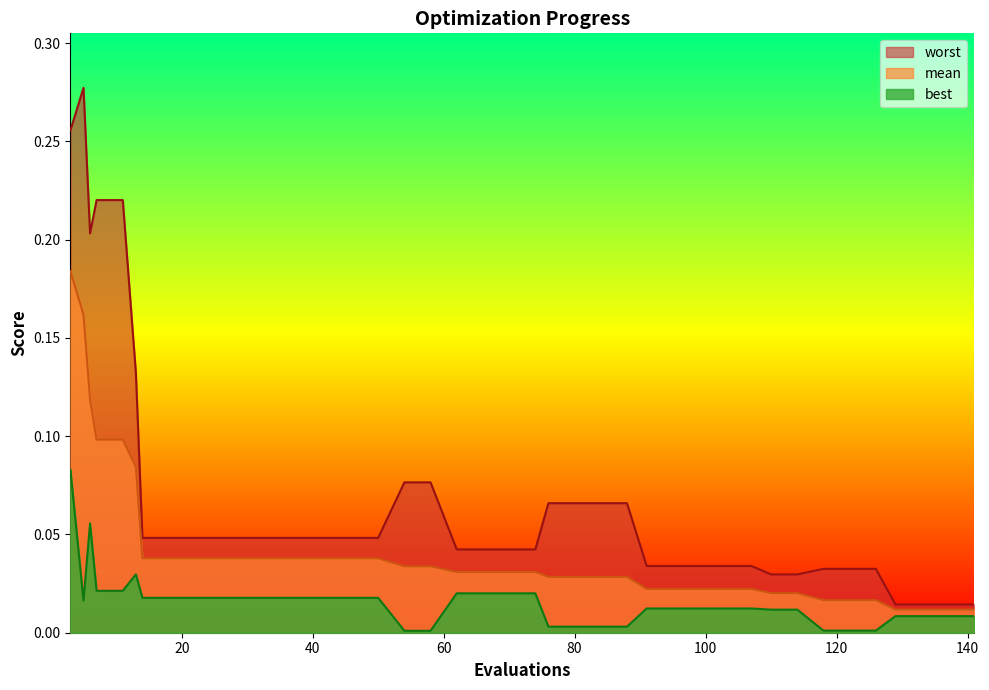

What is the total value across all series at 99?

0.1